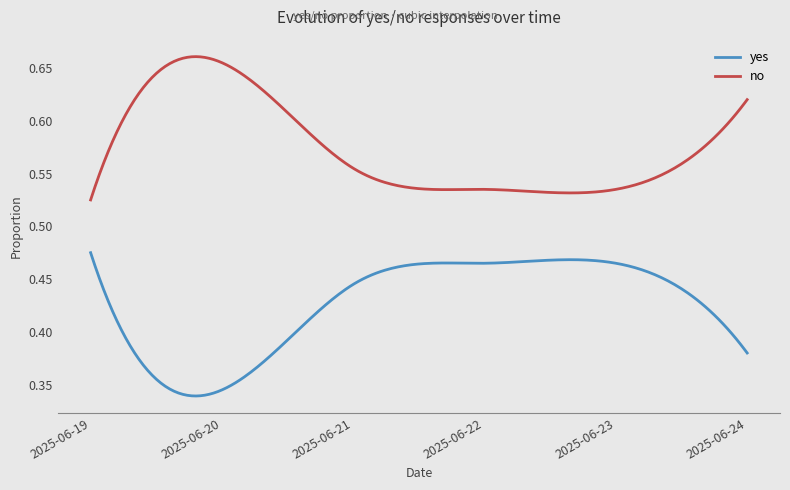

What are all the series names shown in the legend?

yes, no